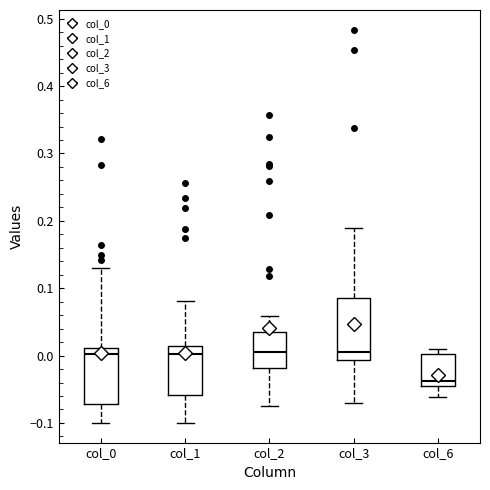

Reading left to right, read every box against the y-axis: the position of its median line, the range the box covers, and the ends of its whiskers. The values are not printed on the chart, so give them approximately, as read against the axis.

col_0: median 0.00, box -0.07 to 0.01, whiskers -0.10 to 0.13
col_1: median 0.00, box -0.06 to 0.01, whiskers -0.10 to 0.08
col_2: median 0.00, box -0.02 to 0.03, whiskers -0.07 to 0.06
col_3: median 0.01, box -0.01 to 0.09, whiskers -0.07 to 0.19
col_6: median -0.04, box -0.05 to 0.00, whiskers -0.06 to 0.01